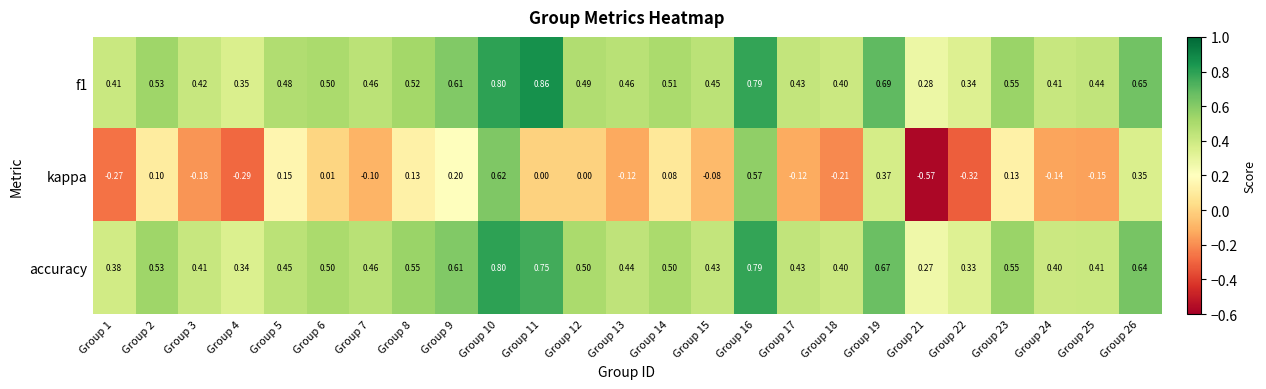

Is the value of f1 at Group 3 greater than the value of kappa at Group 4?

Yes